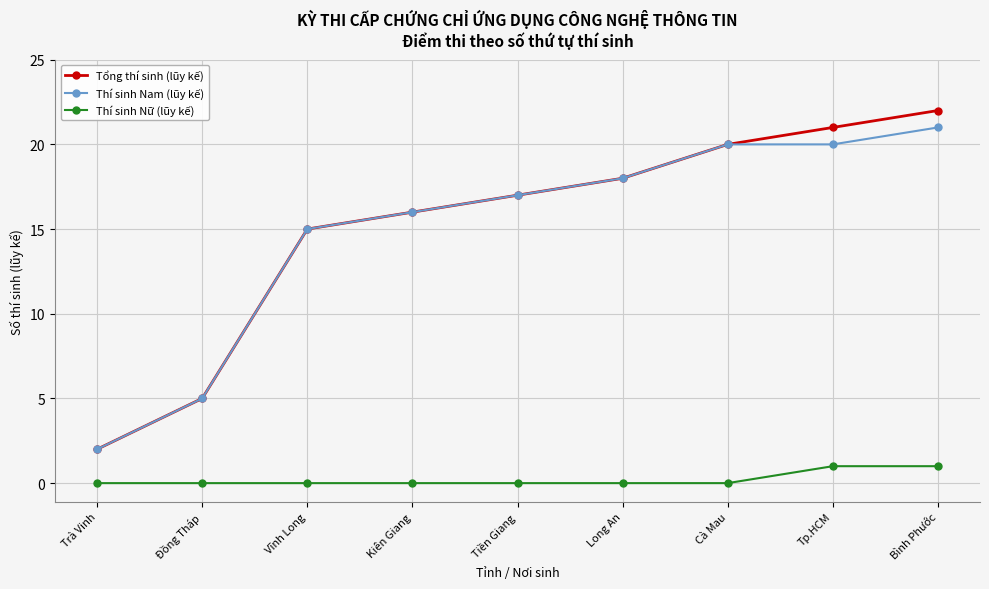

Reading left to right, what are all the values shown in this chart?

Tổng thí sinh (lũy kế): Trà Vinh=2	Đồng Tháp=5	Vĩnh Long=15	Kiên Giang=16	Tiền Giang=17	Long An=18	Cà Mau=20	Tp.HCM=21	Bình Phước=22
Thí sinh Nam (lũy kế): Trà Vinh=2	Đồng Tháp=5	Vĩnh Long=15	Kiên Giang=16	Tiền Giang=17	Long An=18	Cà Mau=20	Tp.HCM=20	Bình Phước=21
Thí sinh Nữ (lũy kế): Trà Vinh=0	Đồng Tháp=0	Vĩnh Long=0	Kiên Giang=0	Tiền Giang=0	Long An=0	Cà Mau=0	Tp.HCM=1	Bình Phước=1